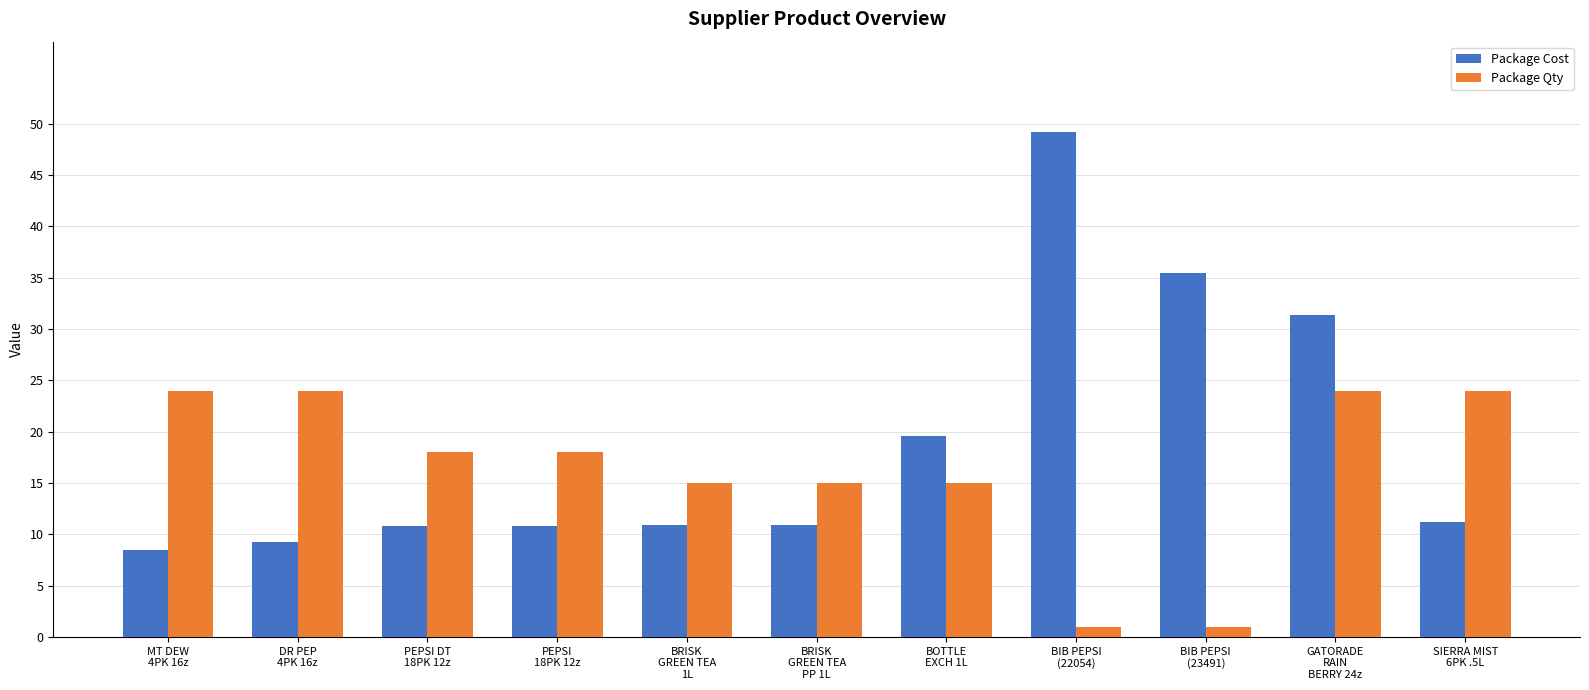

What is the sum of the Package Qty values at BRISK
GREEN TEA
1L and PEPSI DT
18PK 12z?

33.0